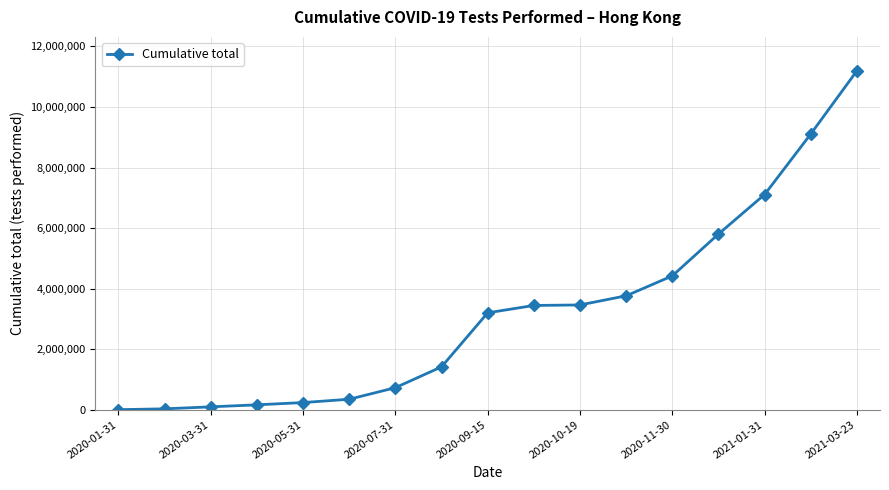

What is the sum of all values?

54528842